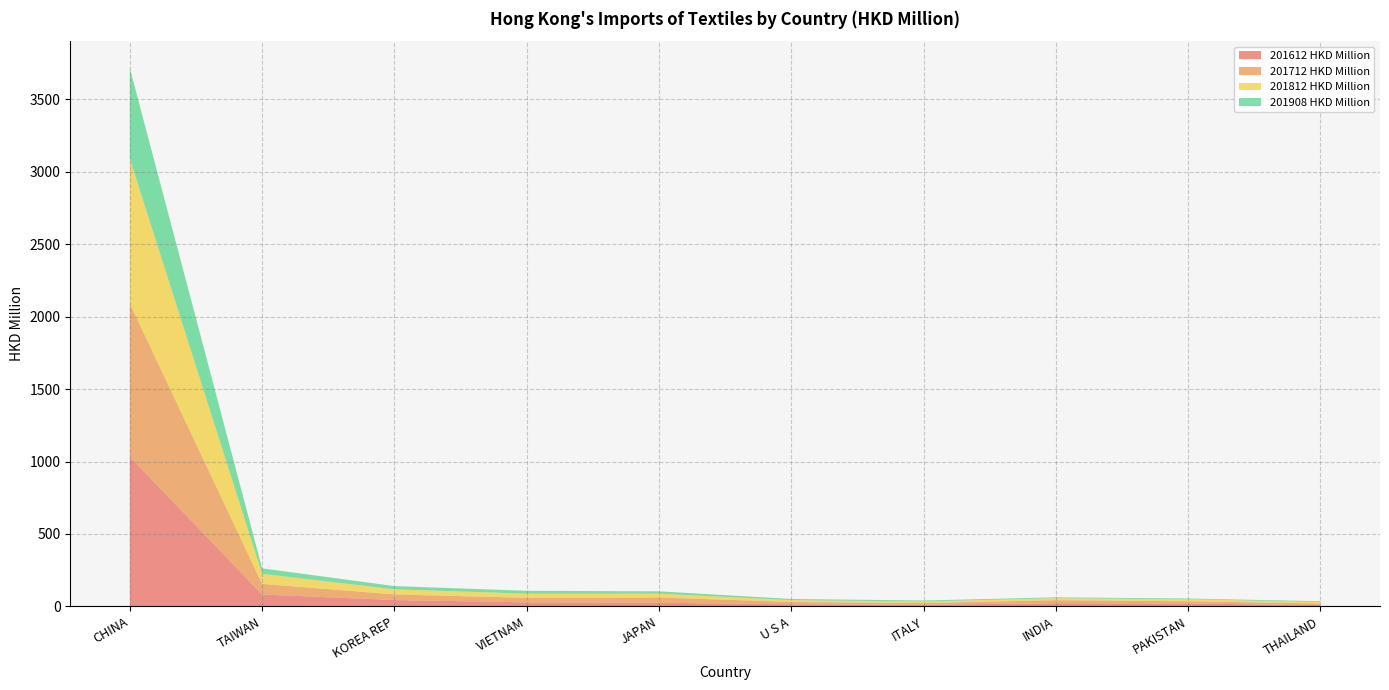

Reading right to left, transcribe all the data shown in this chart.

201612 HKD Million: 8.9	20.0	22.0	11.8	14.6	25.2	28.0	44.1	82.3	1033.0
201712 HKD Million: 11.4	15.1	21.1	11.1	16.1	36.3	31.4	38.7	73.1	1057.7
201812 HKD Million: 10.2	14.0	13.5	10.7	12.4	26.5	28.5	35.2	69.4	999.8
201908 HKD Million: 5.3	5.4	5.9	7.1	8.3	15.9	20.0	22.2	37.9	624.7